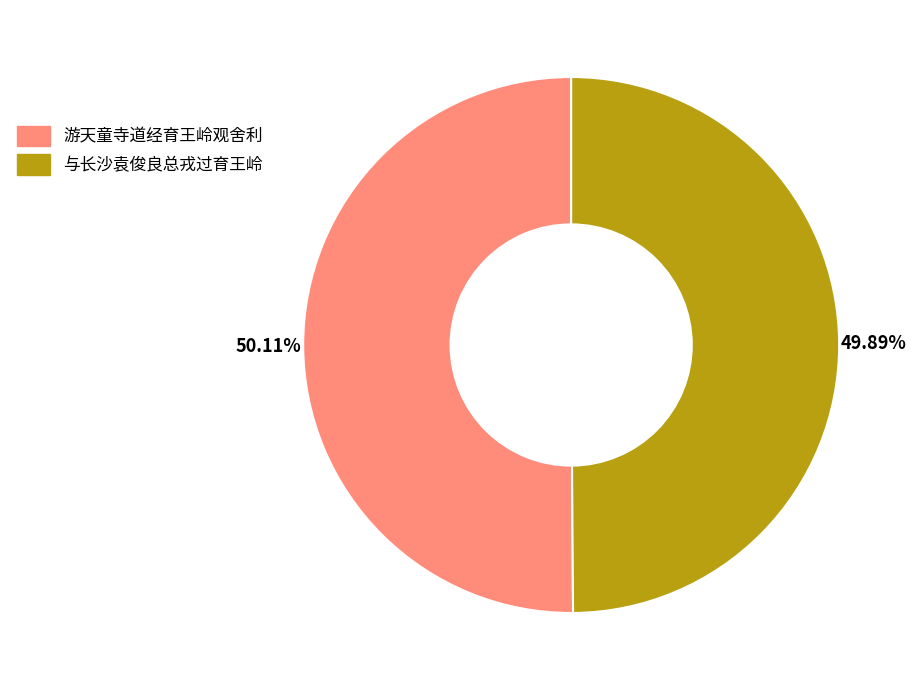

What percentage is the 与长沙袁俊良总戎过育王岭 slice, to the nearest percent?

50%